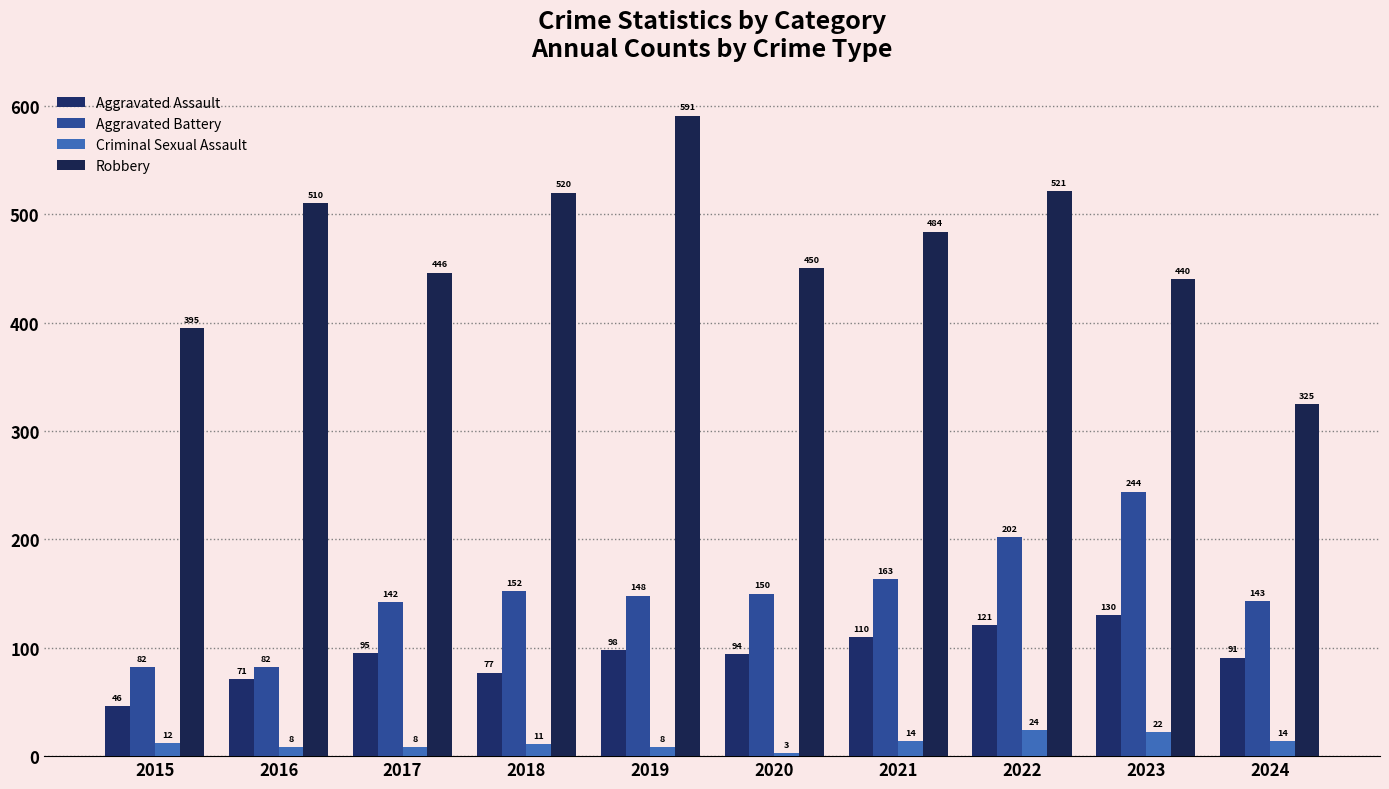

How many bars are there in total?

40